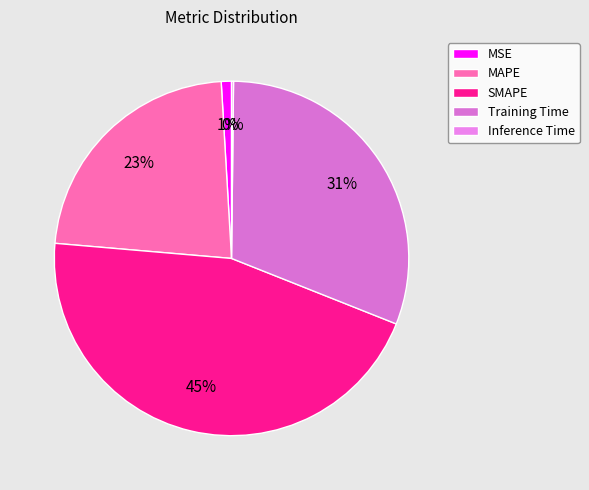

Is it true that MSE is 10% of the pie?

False